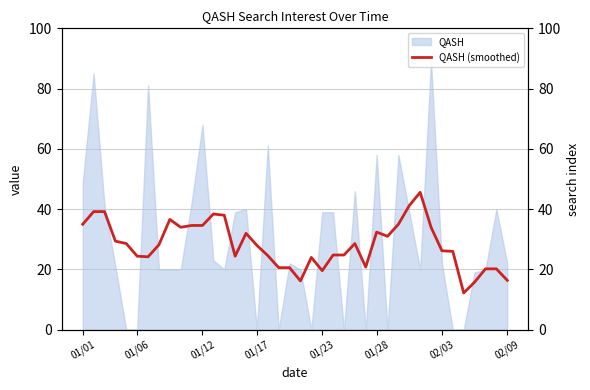

What position from the right is 35?

5